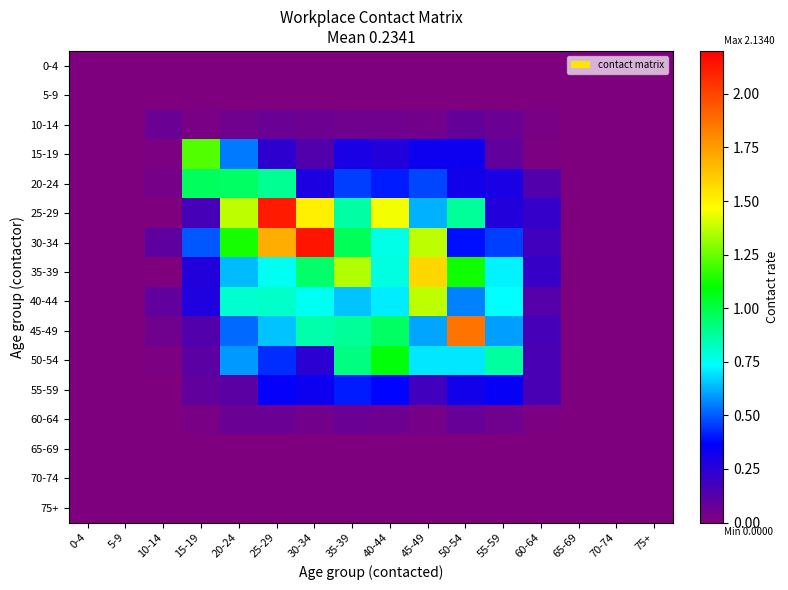

Reading left to right, transcribe all the data shown in this chart.

0-4: 0-4=0.0	5-9=0.0	10-14=0.0	15-19=0.0	20-24=0.0	25-29=0.0	30-34=0.0	35-39=0.0	40-44=0.0	45-49=0.0	50-54=0.0	55-59=0.0	60-64=0.0	65-69=0.0	70-74=0.0	75+=0.0
5-9: 0-4=0.0	5-9=0.0	10-14=0.0	15-19=0.0	20-24=0.0	25-29=0.0	30-34=0.0	35-39=0.0	40-44=0.0	45-49=0.0	50-54=0.0	55-59=0.0	60-64=0.0	65-69=0.0	70-74=0.0	75+=0.0
10-14: 0-4=0.0	5-9=0.0	10-14=0.1	15-19=0.0	20-24=0.1	25-29=0.1	30-34=0.1	35-39=0.0	40-44=0.1	45-49=0.0	50-54=0.1	55-59=0.1	60-64=0.0	65-69=0.0	70-74=0.0	75+=0.0
15-19: 0-4=0.0	5-9=0.0	10-14=0.0	15-19=1.2	20-24=0.5	25-29=0.2	30-34=0.1	35-39=0.3	40-44=0.3	45-49=0.3	50-54=0.3	55-59=0.1	60-64=0.0	65-69=0.0	70-74=0.0	75+=0.0
20-24: 0-4=0.0	5-9=0.0	10-14=0.0	15-19=1.0	20-24=1.0	25-29=0.9	30-34=0.3	35-39=0.5	40-44=0.4	45-49=0.5	50-54=0.3	55-59=0.3	60-64=0.1	65-69=0.0	70-74=0.0	75+=0.0
25-29: 0-4=0.0	5-9=0.0	10-14=0.0	15-19=0.2	20-24=1.4	25-29=2.1	30-34=1.5	35-39=0.9	40-44=1.4	45-49=0.6	50-54=0.9	55-59=0.3	60-64=0.2	65-69=0.0	70-74=0.0	75+=0.0
30-34: 0-4=0.0	5-9=0.0	10-14=0.1	15-19=0.5	20-24=1.1	25-29=1.7	30-34=2.1	35-39=1.0	40-44=0.8	45-49=1.4	50-54=0.4	55-59=0.5	60-64=0.2	65-69=0.0	70-74=0.0	75+=0.0
35-39: 0-4=0.0	5-9=0.0	10-14=0.0	15-19=0.3	20-24=0.6	25-29=0.8	30-34=1.0	35-39=1.4	40-44=0.8	45-49=1.6	50-54=1.1	55-59=0.7	60-64=0.2	65-69=0.0	70-74=0.0	75+=0.0
40-44: 0-4=0.0	5-9=0.0	10-14=0.1	15-19=0.3	20-24=0.8	25-29=0.8	30-34=0.7	35-39=0.7	40-44=0.7	45-49=1.4	50-54=0.6	55-59=0.7	60-64=0.1	65-69=0.0	70-74=0.0	75+=0.0
45-49: 0-4=0.0	5-9=0.0	10-14=0.0	15-19=0.1	20-24=0.5	25-29=0.6	30-34=0.9	35-39=0.9	40-44=1.0	45-49=0.6	50-54=1.9	55-59=0.6	60-64=0.2	65-69=0.0	70-74=0.0	75+=0.0
50-54: 0-4=0.0	5-9=0.0	10-14=0.0	15-19=0.1	20-24=0.6	25-29=0.4	30-34=0.2	35-39=0.9	40-44=1.1	45-49=0.7	50-54=0.7	55-59=0.9	60-64=0.2	65-69=0.0	70-74=0.0	75+=0.0
55-59: 0-4=0.0	5-9=0.0	10-14=0.0	15-19=0.1	20-24=0.1	25-29=0.4	30-34=0.3	35-39=0.4	40-44=0.4	45-49=0.2	50-54=0.3	55-59=0.4	60-64=0.2	65-69=0.0	70-74=0.0	75+=0.0
60-64: 0-4=0.0	5-9=0.0	10-14=0.0	15-19=0.0	20-24=0.1	25-29=0.1	30-34=0.0	35-39=0.1	40-44=0.1	45-49=0.0	50-54=0.1	55-59=0.0	60-64=0.0	65-69=0.0	70-74=0.0	75+=0.0
65-69: 0-4=0.0	5-9=0.0	10-14=0.0	15-19=0.0	20-24=0.0	25-29=0.0	30-34=0.0	35-39=0.0	40-44=0.0	45-49=0.0	50-54=0.0	55-59=0.0	60-64=0.0	65-69=0.0	70-74=0.0	75+=0.0
70-74: 0-4=0.0	5-9=0.0	10-14=0.0	15-19=0.0	20-24=0.0	25-29=0.0	30-34=0.0	35-39=0.0	40-44=0.0	45-49=0.0	50-54=0.0	55-59=0.0	60-64=0.0	65-69=0.0	70-74=0.0	75+=0.0
75+: 0-4=0.0	5-9=0.0	10-14=0.0	15-19=0.0	20-24=0.0	25-29=0.0	30-34=0.0	35-39=0.0	40-44=0.0	45-49=0.0	50-54=0.0	55-59=0.0	60-64=0.0	65-69=0.0	70-74=0.0	75+=0.0